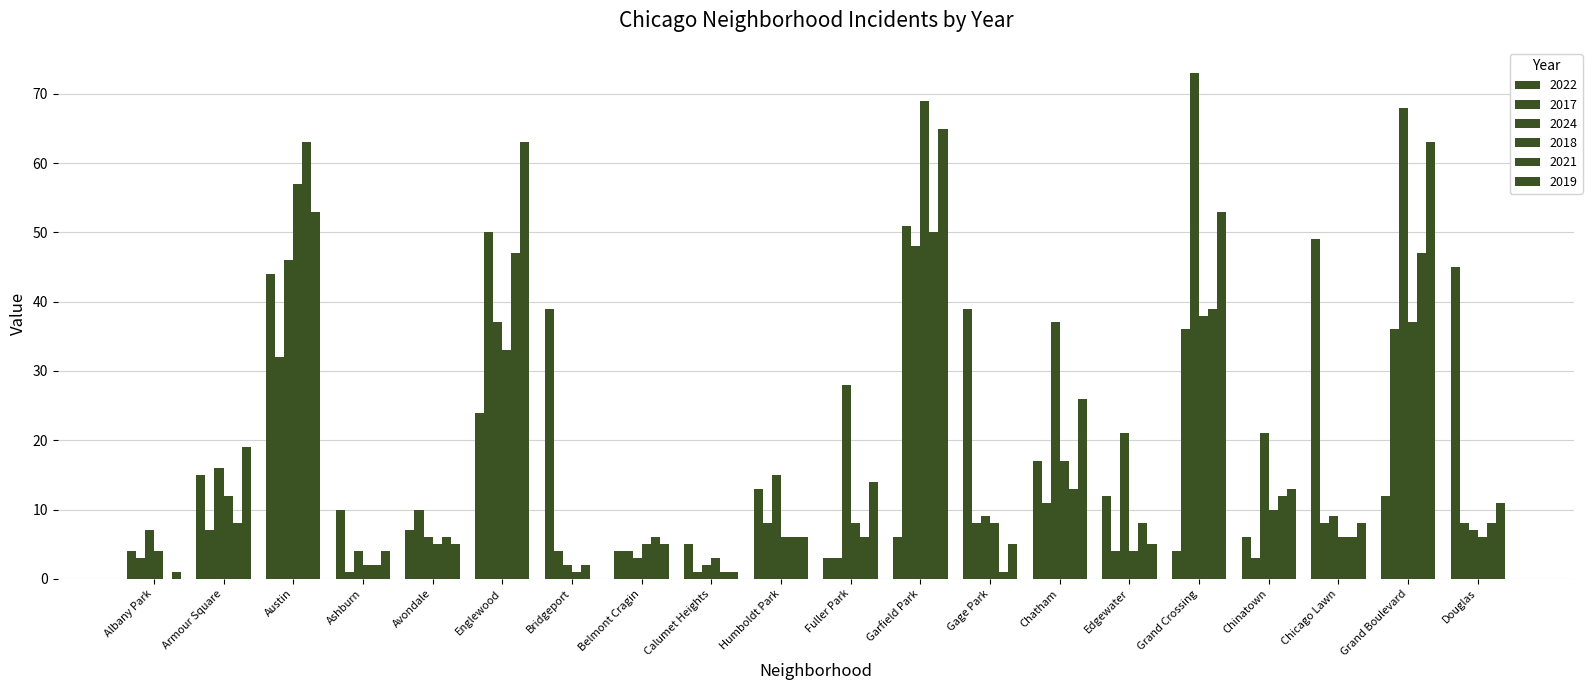

Are the bars grouped side by side (vs. stacked)?

Yes